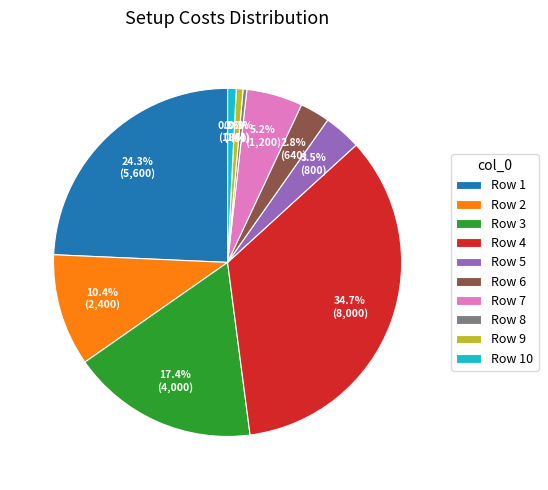

What is the largest slice in the pie chart?

Row 4